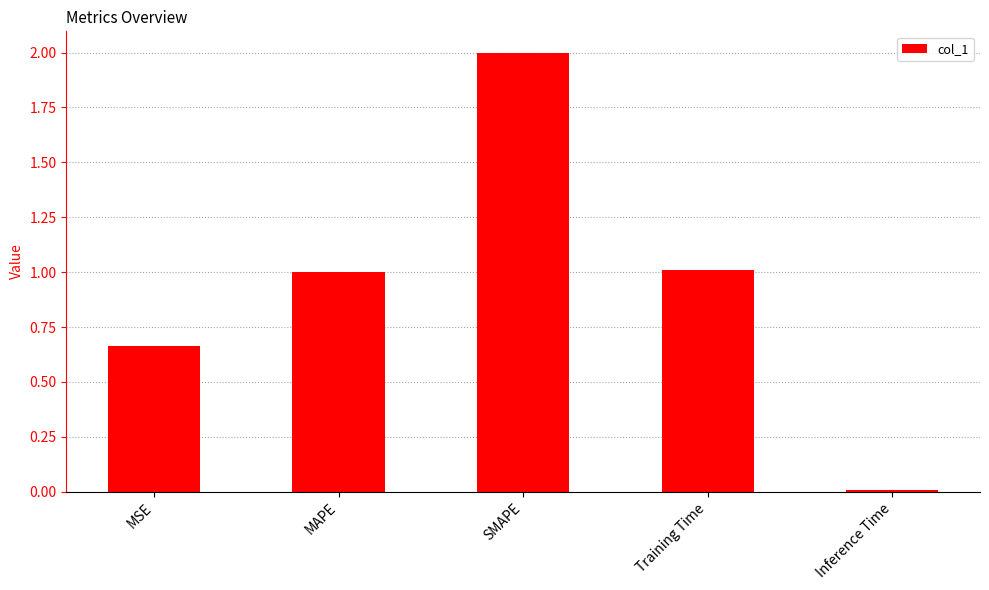

What is the maximum value shown in the chart?

2.0